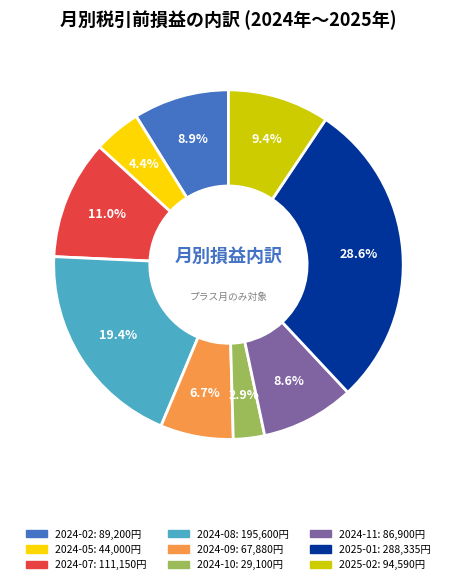

What percentage is the 2024-09 slice, to the nearest percent?

7%